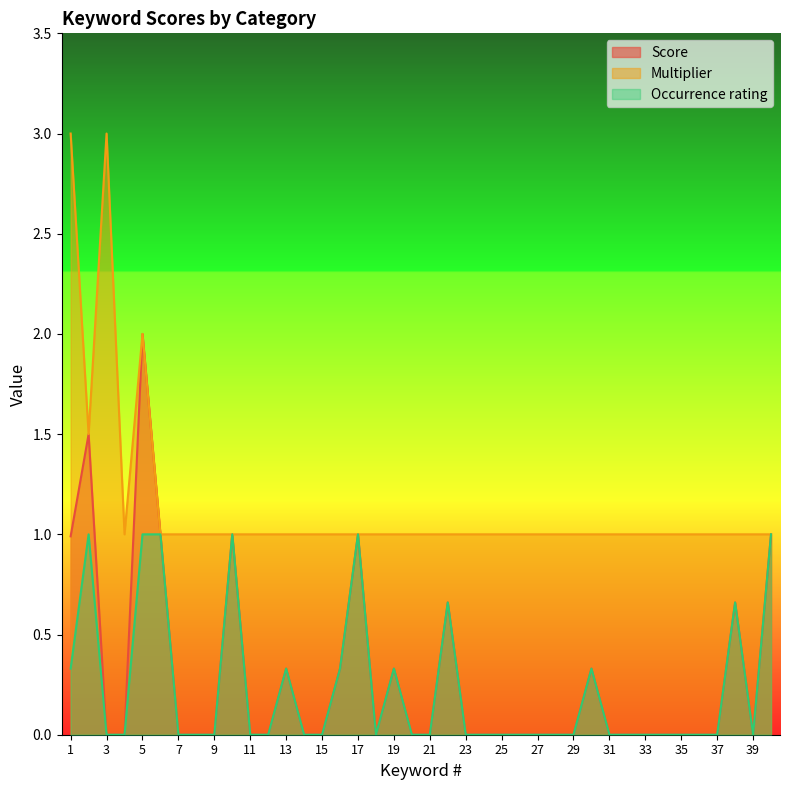

The value of Occurrence rating at 22 is 0.7. True or false?

True